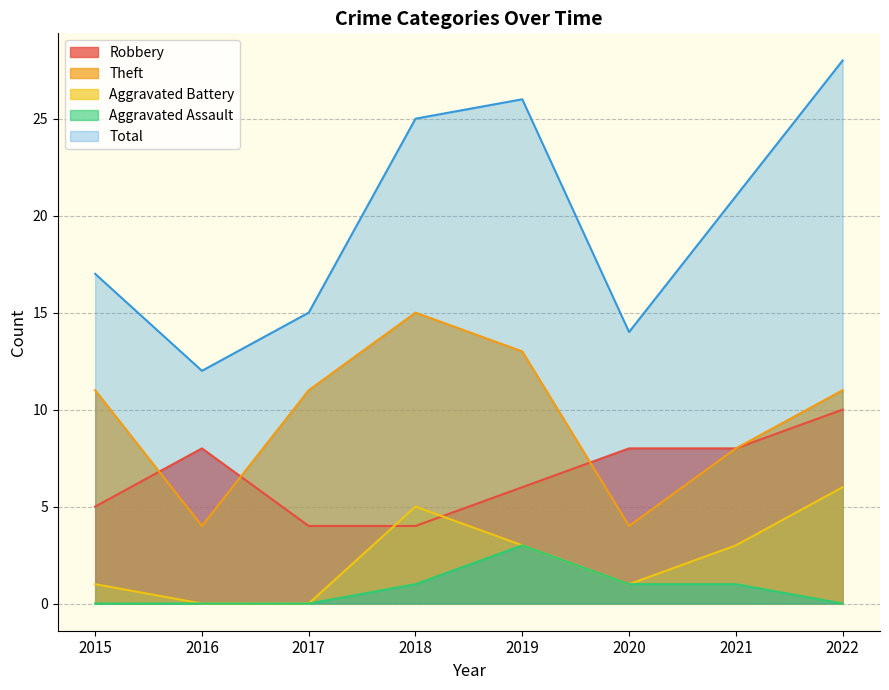

Is it true that Aggravated Assault equals -1 at 2022?

False